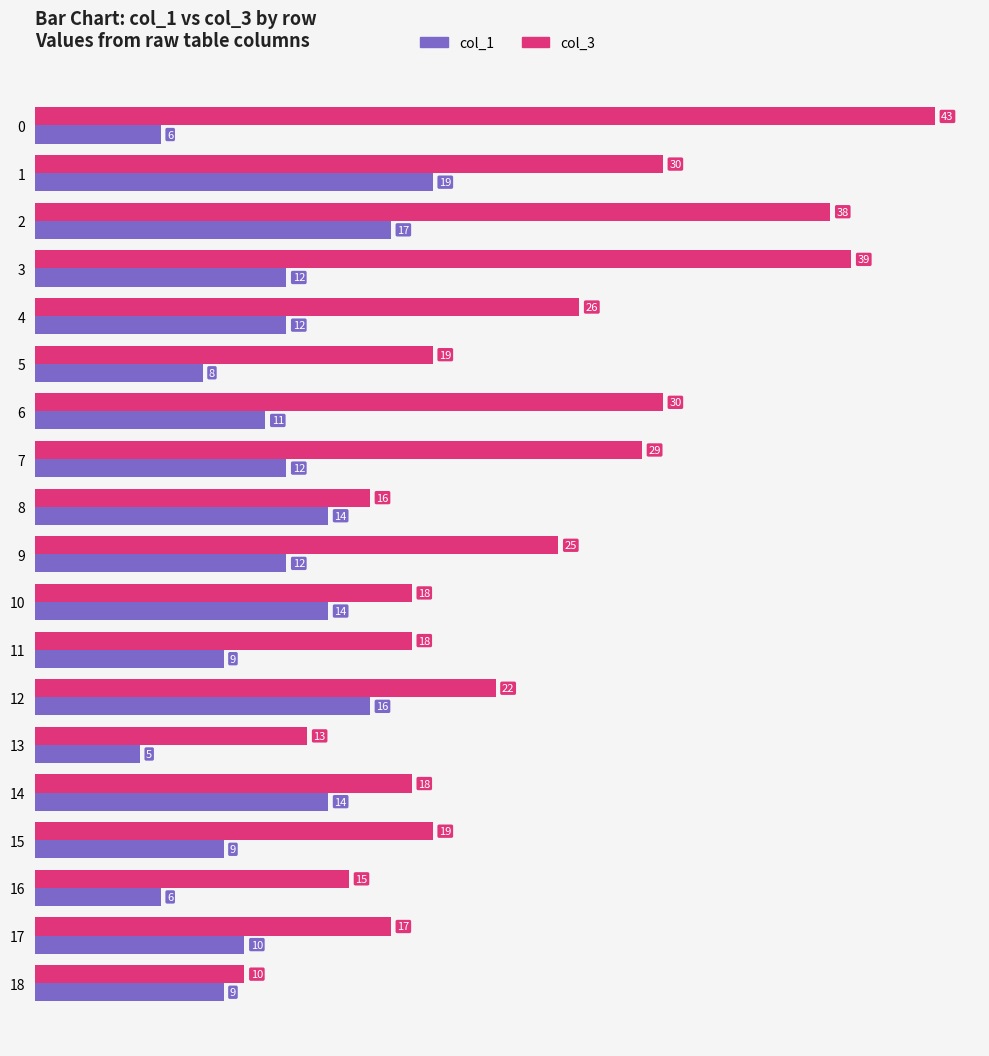

The value of col_3 at 17 is 23. True or false?

False